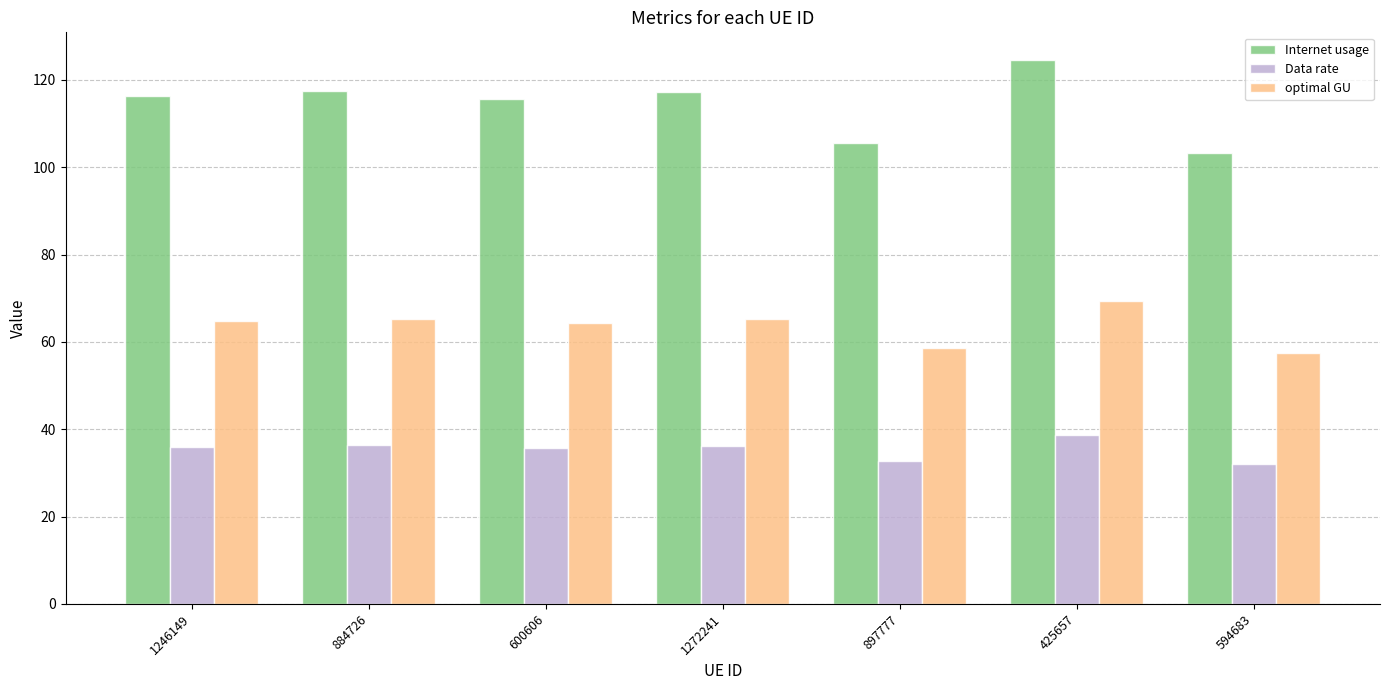

Where does the Data rate series first go above 36?

1246149